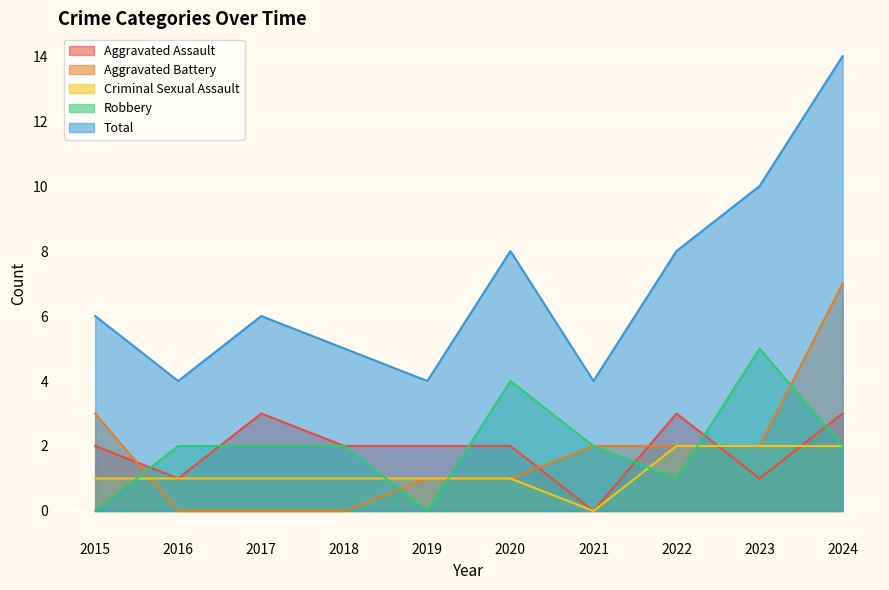

Which series changed the most between 2015 and 2020?

Robbery